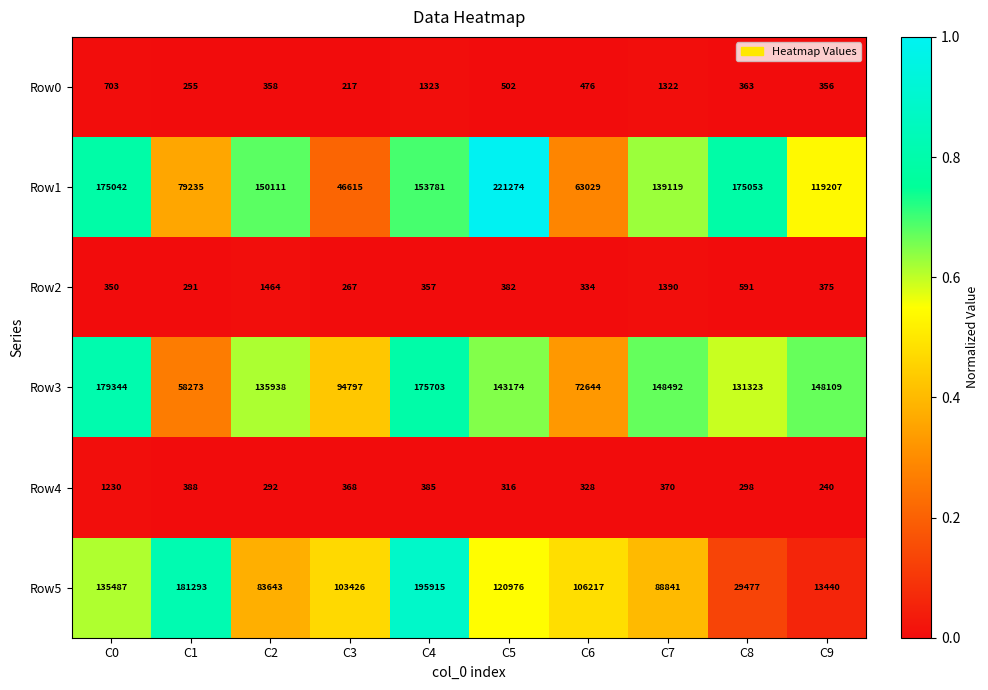

At C5, list the series in order from largest to smallest.

Row1, Row3, Row5, Row0, Row2, Row4